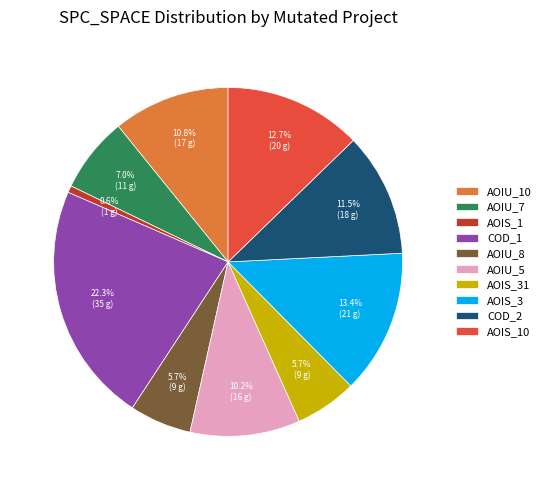

Which category has the smallest portion of the pie?

AOIS_1